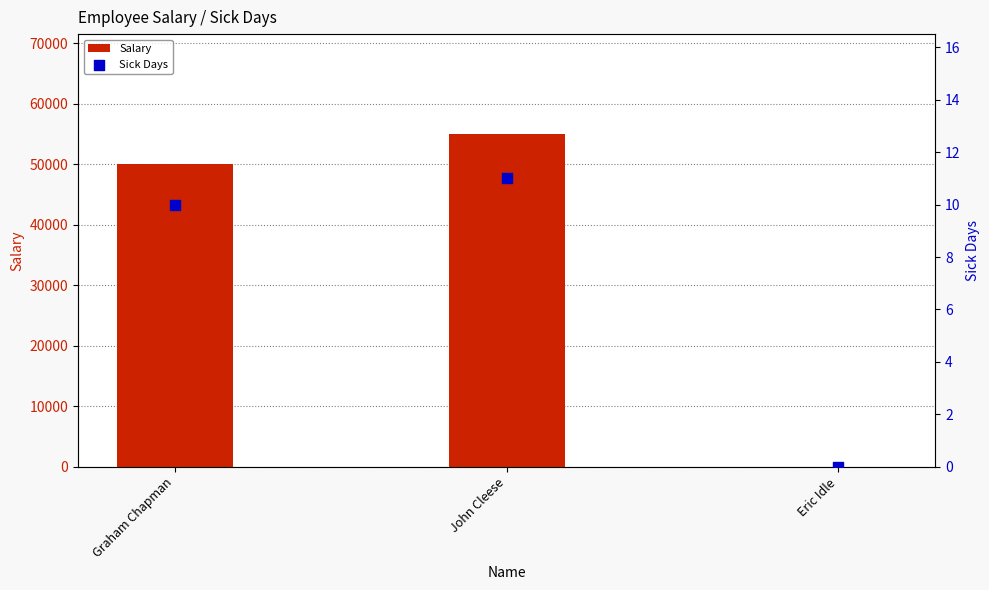

Which series has the widest spread of Y values?

Salary